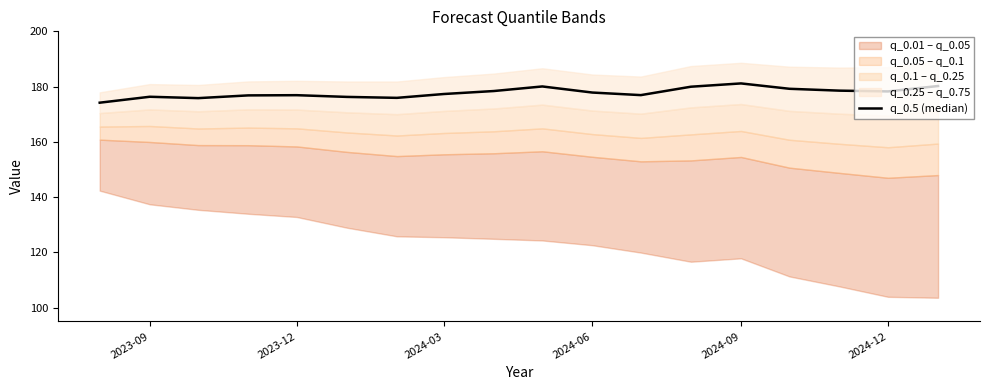

Reading right to left, what are all the values shown in this chart?

180.2	178.3	178.5	179.2	181.2	180.0	176.9	177.8	180.1	178.4	177.3	175.9	176.3	176.9	176.8	175.8	176.3	174.2